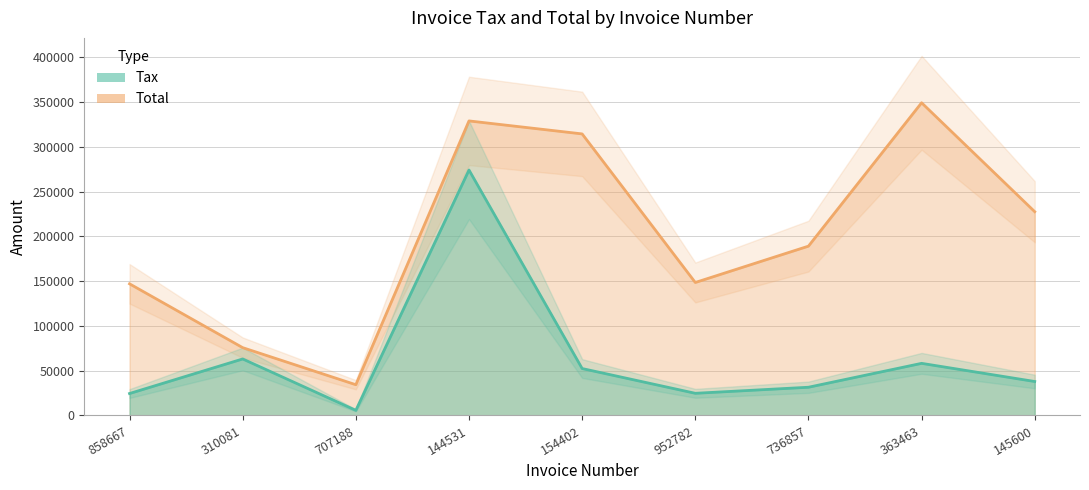

What is the maximum value for Tax?

274044.0